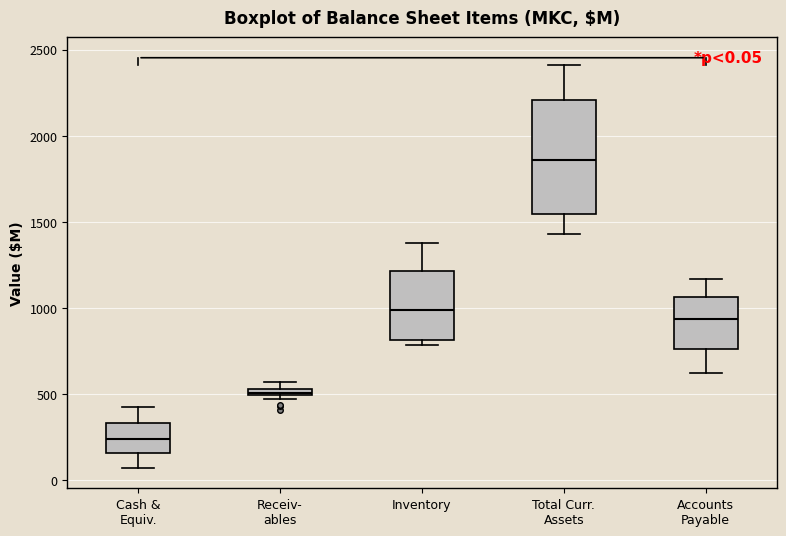

Which box has the highest median line?

Total Curr. Assets